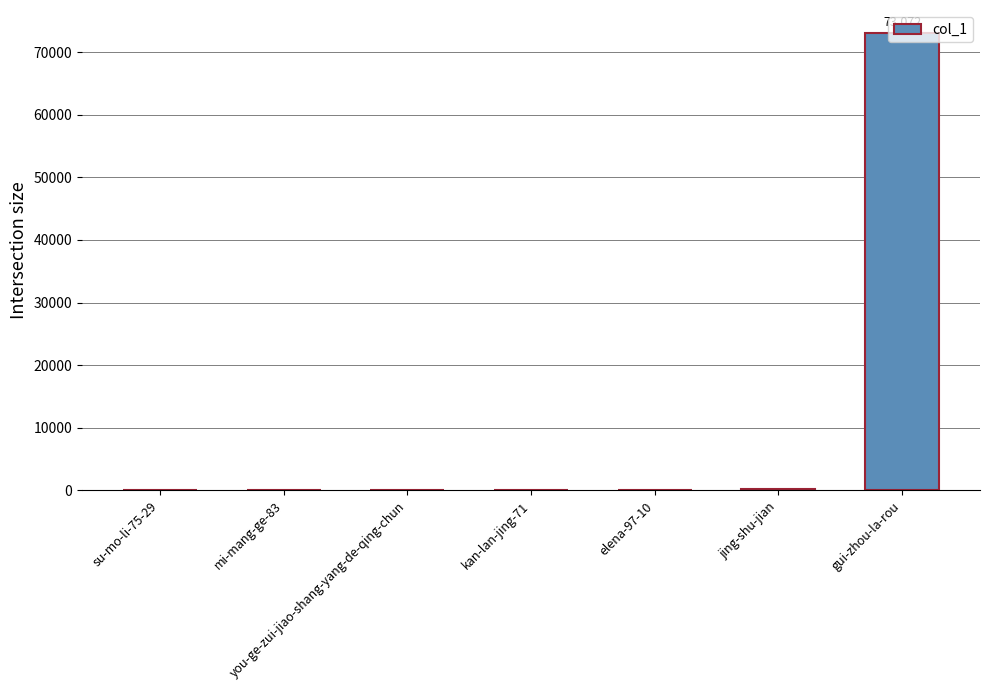

What is the greatest value displayed?

73072